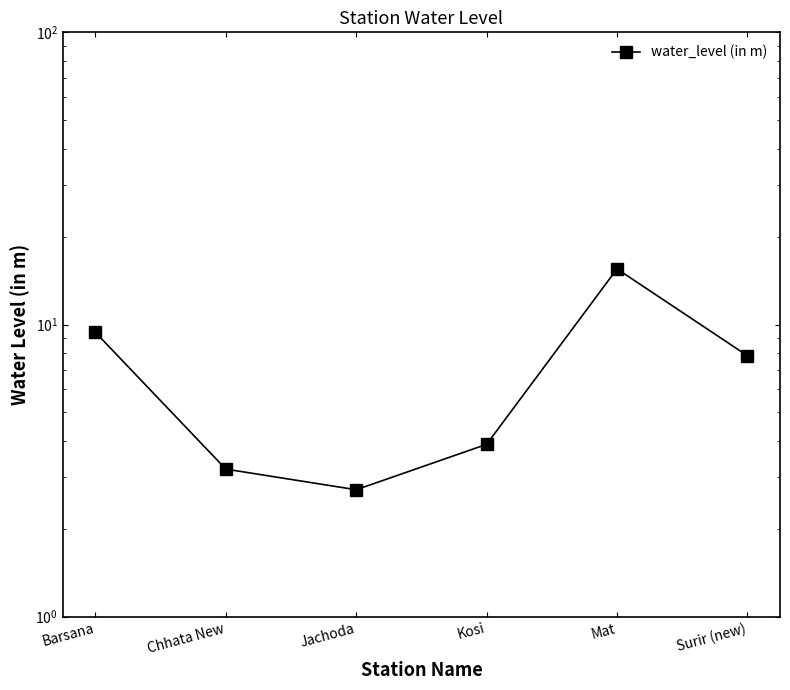

Count the number of values greater than 7.

3